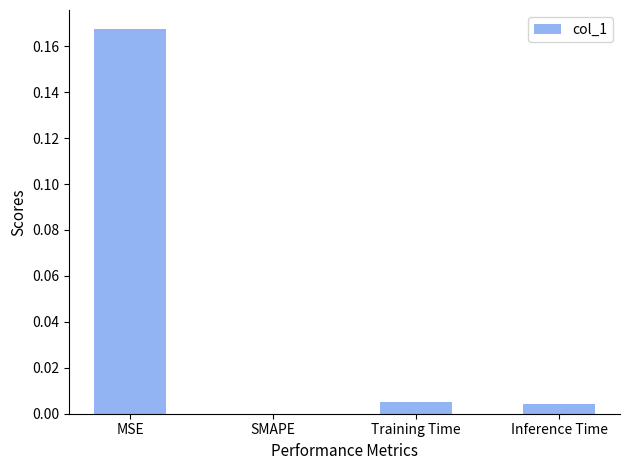

Which category has the highest value across all series?

MSE